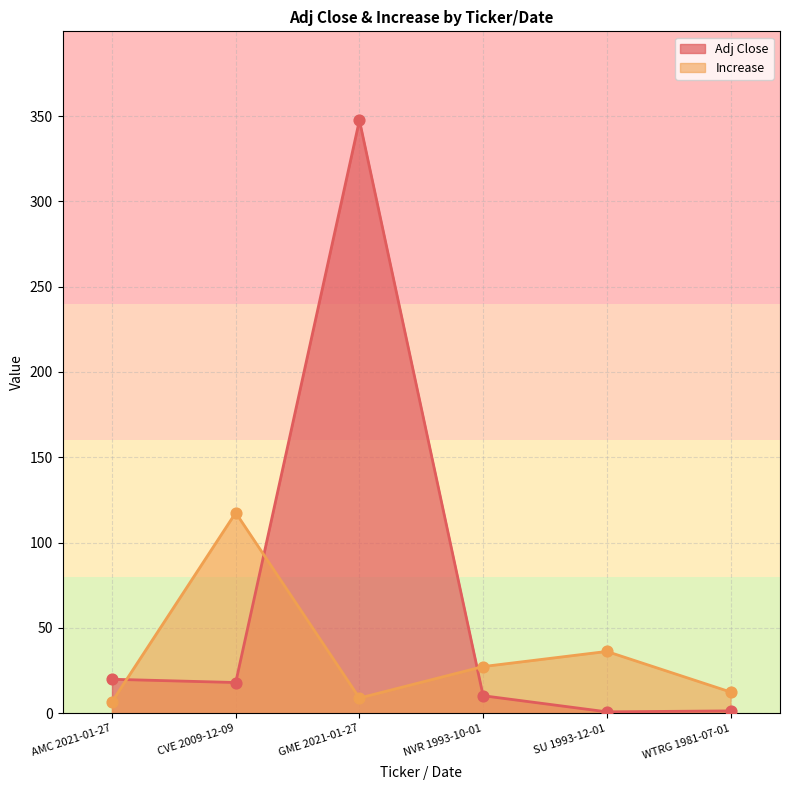

Which series has the largest Y range (max minus min)?

Adj Close